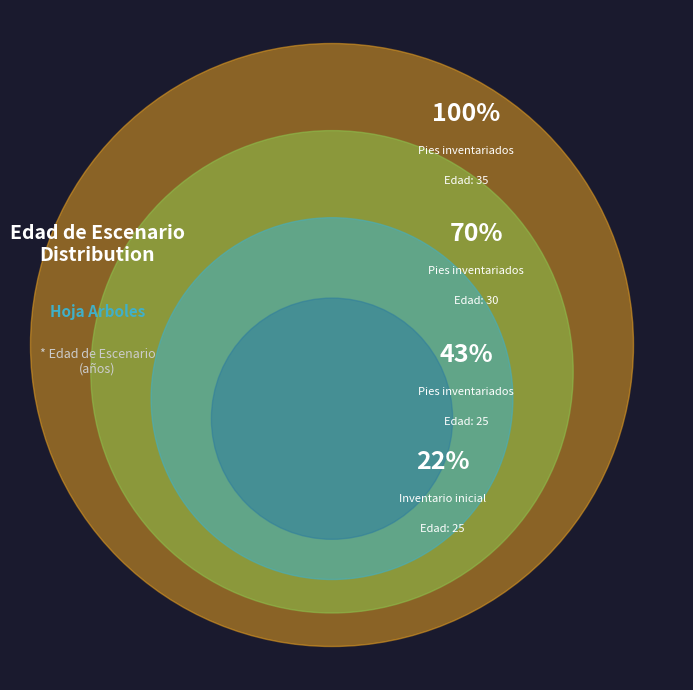

Which slice is the smallest?

Inventario inicial